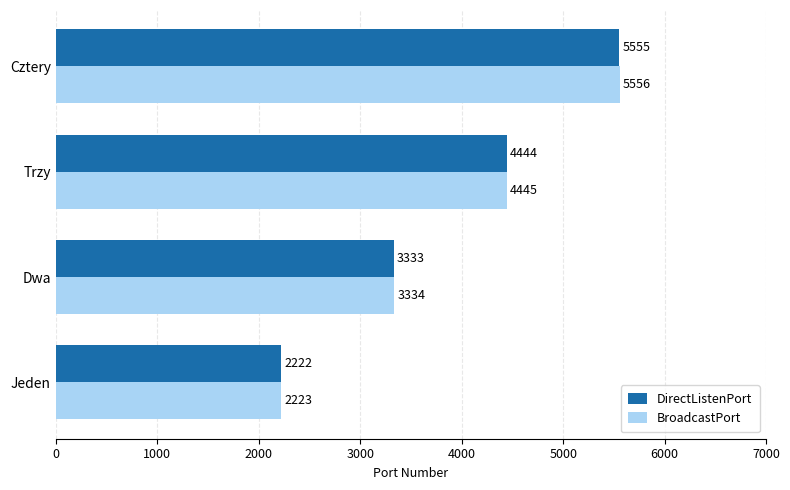

How many DirectListenPort values are between 3333 and 5555?

3